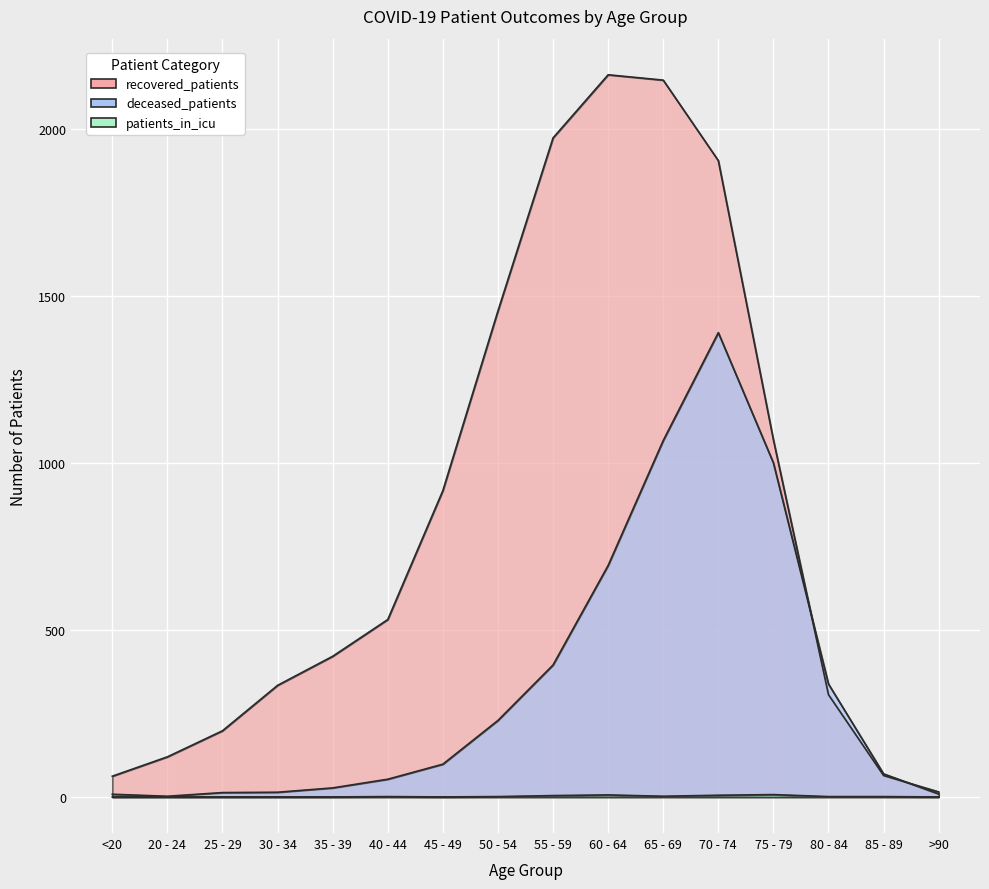

True or false: patients_in_icu and deceased_patients intersect in this chart.

False